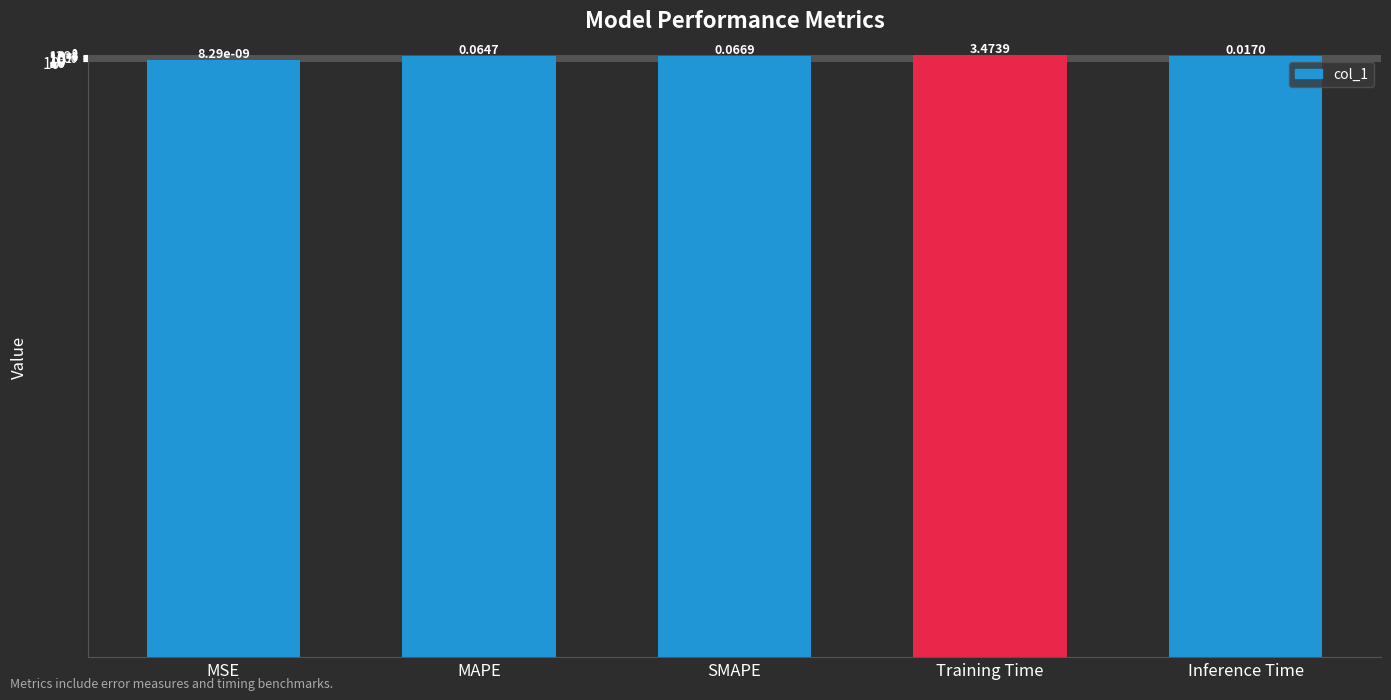

Count the number of data series in this chart.

1